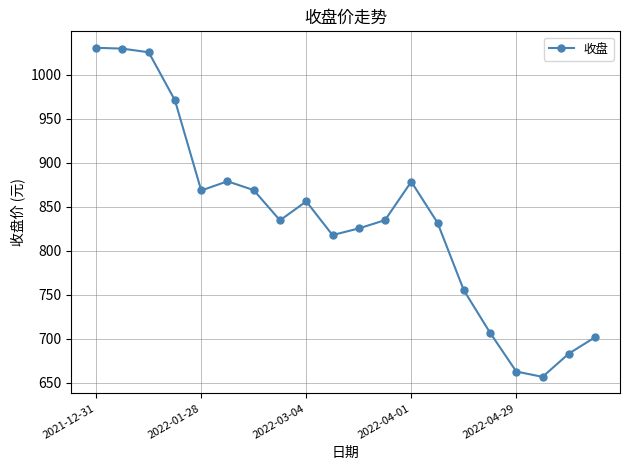

What is the value of the 5th point from the left?

868.5